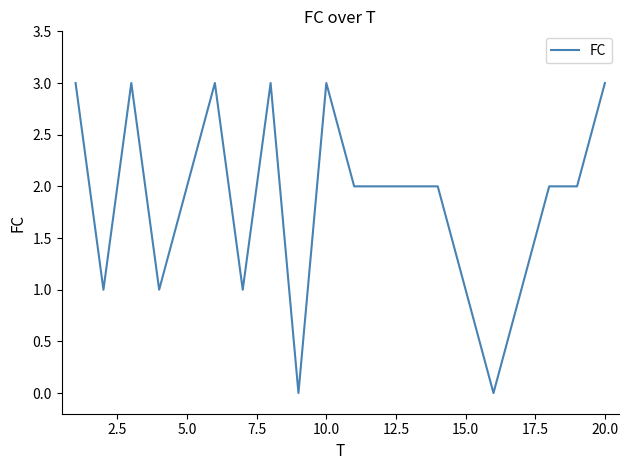

Reading right to left, what are all the values shown in this chart?

3	2	2	1	0	1	2	2	2	2	3	0	3	1	3	2	1	3	1	3